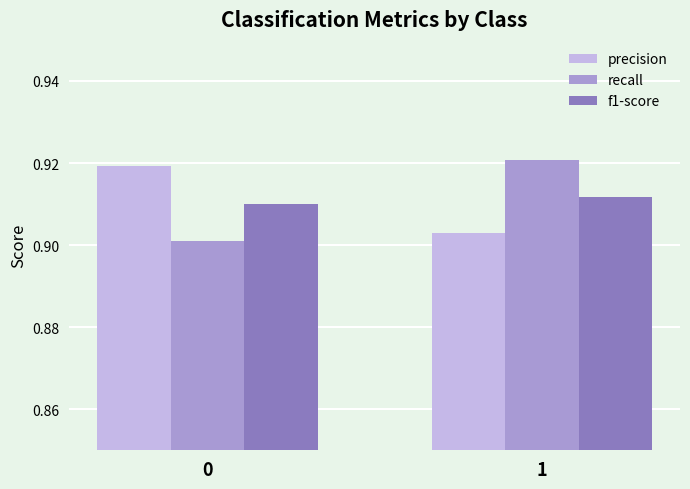

At 1, list the series in order from largest to smallest.

recall, f1-score, precision